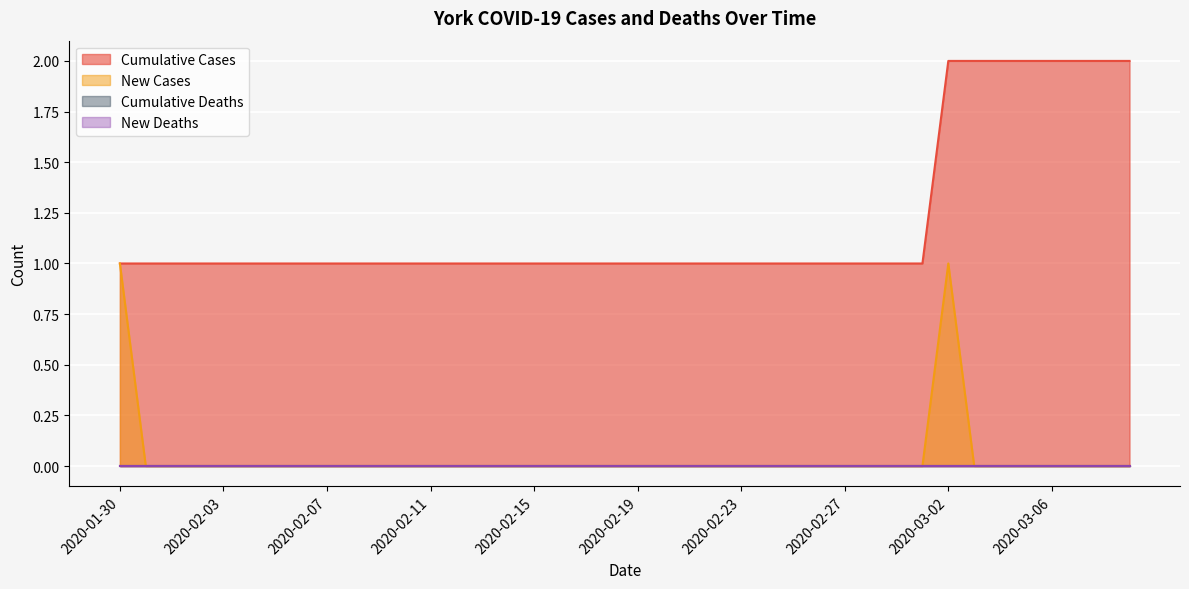

True or false: Cumulative Cases and New Cases intersect in this chart.

False